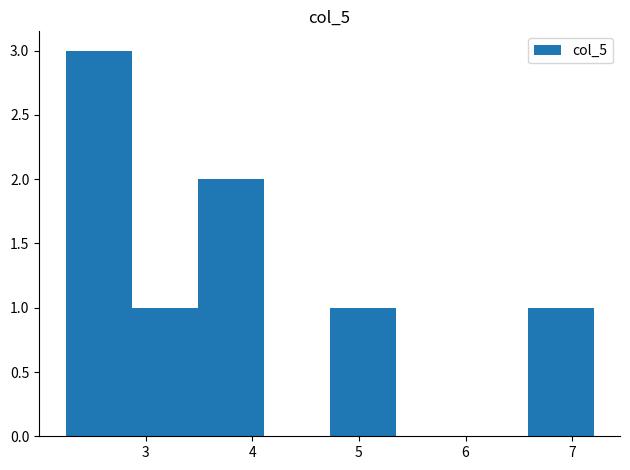

Over which range of the x-axis is the bar tallest?

2.3 to 2.9